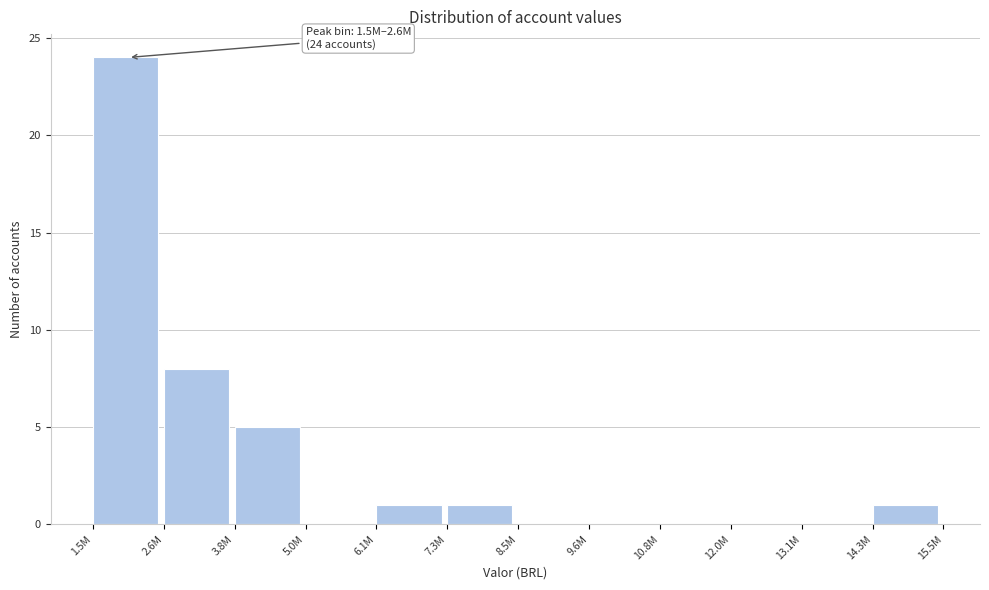

Reading right to left, transcribe all the data shown in this chart.

14.3M=1	13.1M=0	12.0M=0	10.8M=0	9.6M=0	8.5M=0	7.3M=1	6.1M=1	5.0M=0	3.8M=5	2.6M=8	1.5M=24